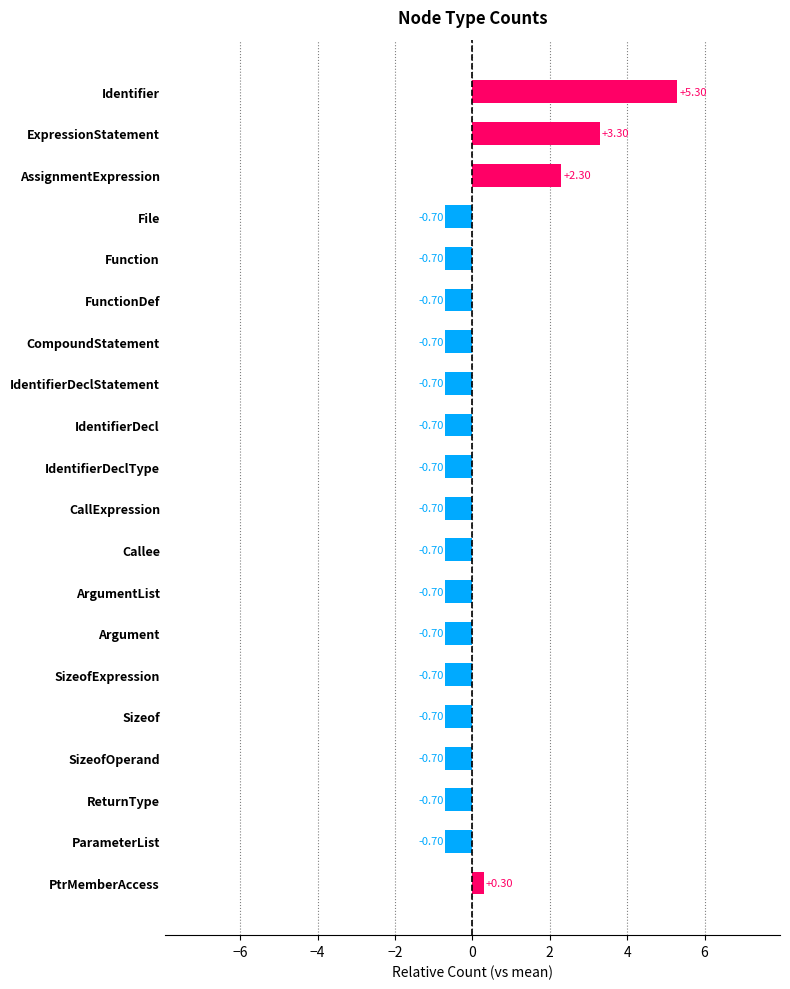

Between CallExpression and AssignmentExpression, which is larger?

AssignmentExpression